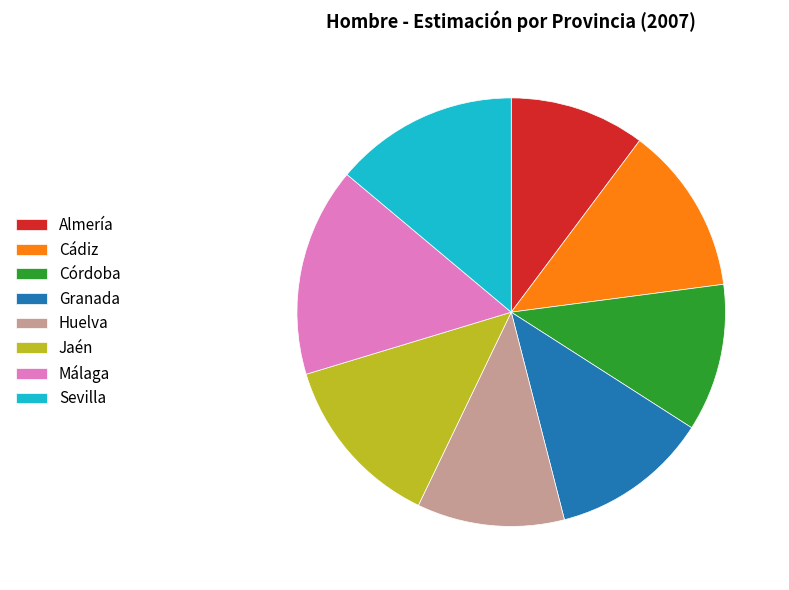

Is the sum of Córdoba and Granada greater than half?

No